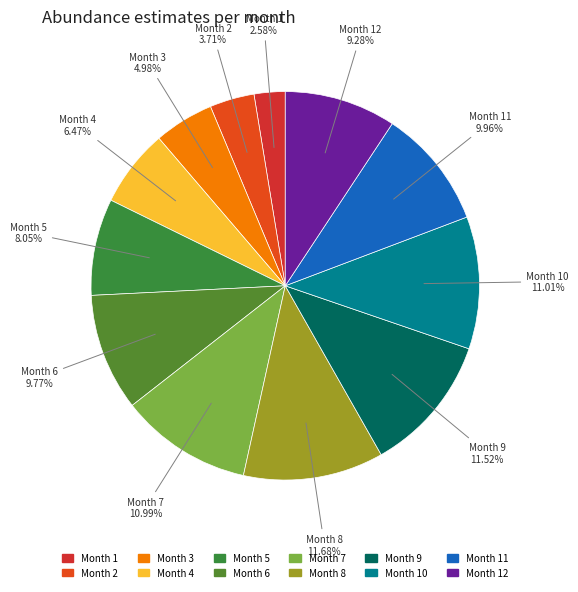

Count the number of slices in the pie.

12